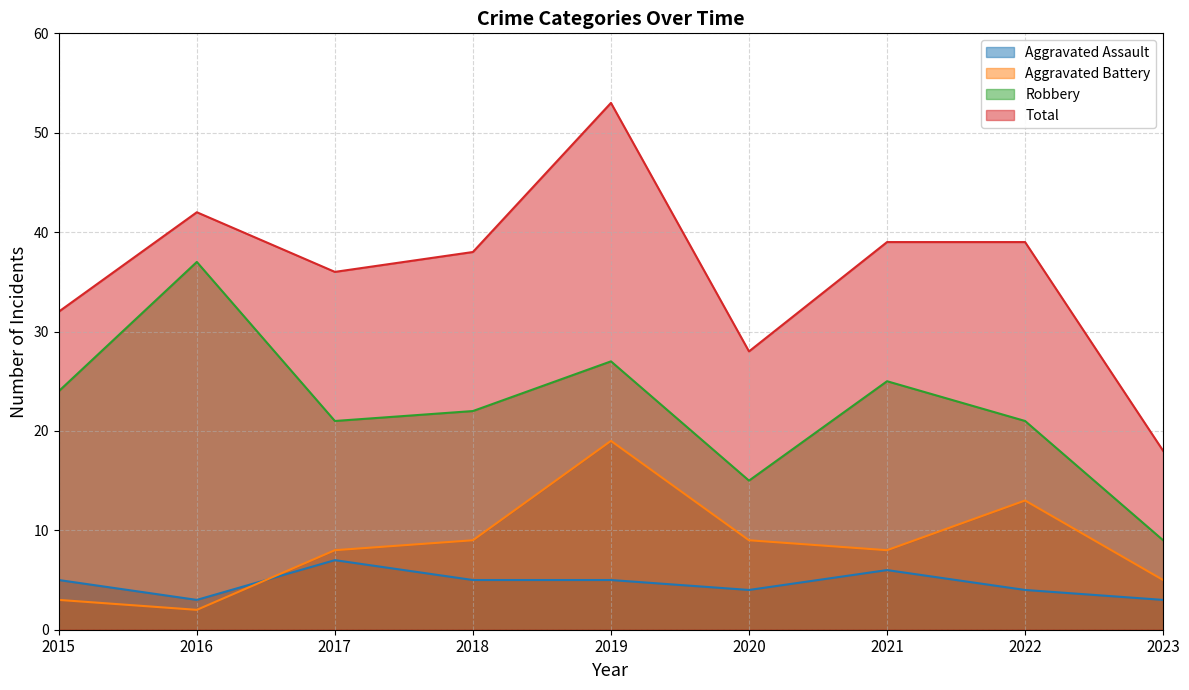

What is the difference between the second highest and minimum values in the Robbery series?

18